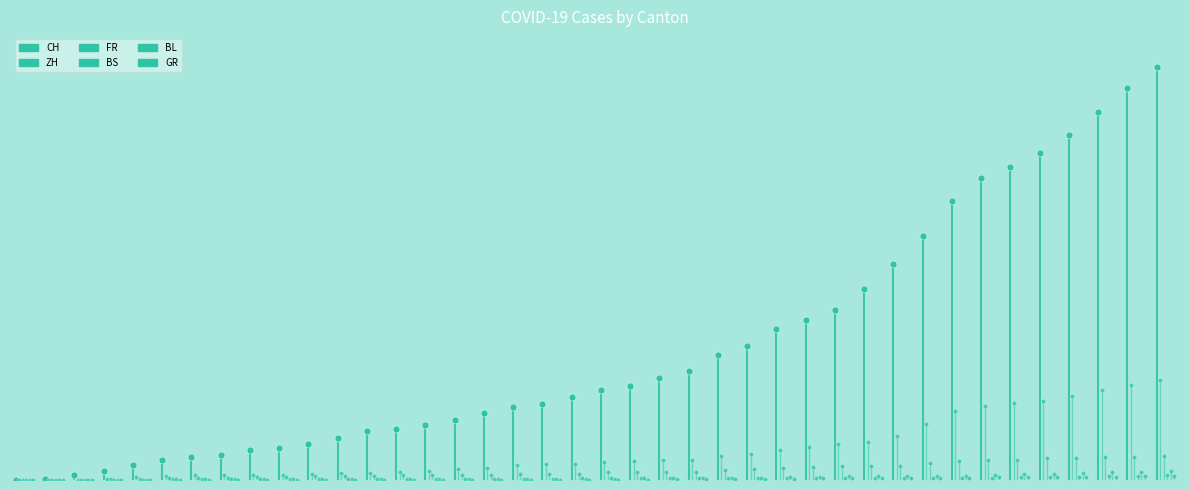

Which series reaches the minimum Y coordinate?

CH